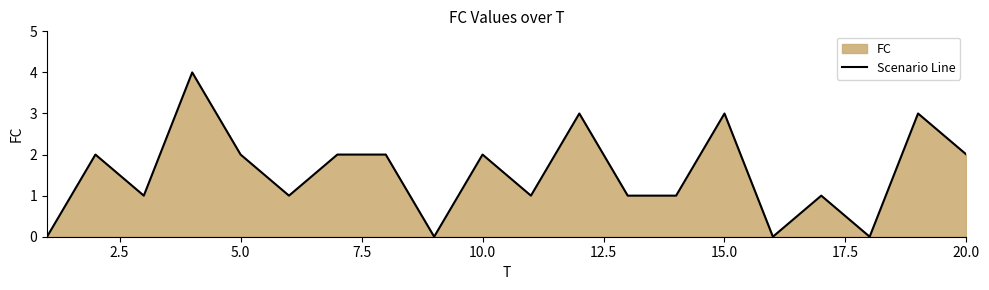

Reading left to right, extract all data points from this chart.

0	2	1	4	2	1	2	2	0	2	1	3	1	1	3	0	1	0	3	2